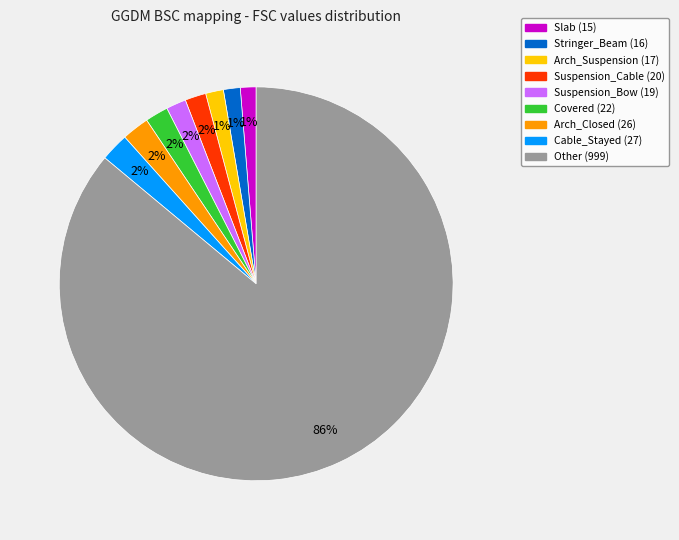

To the nearest percent, what is the average slice percentage?

11%